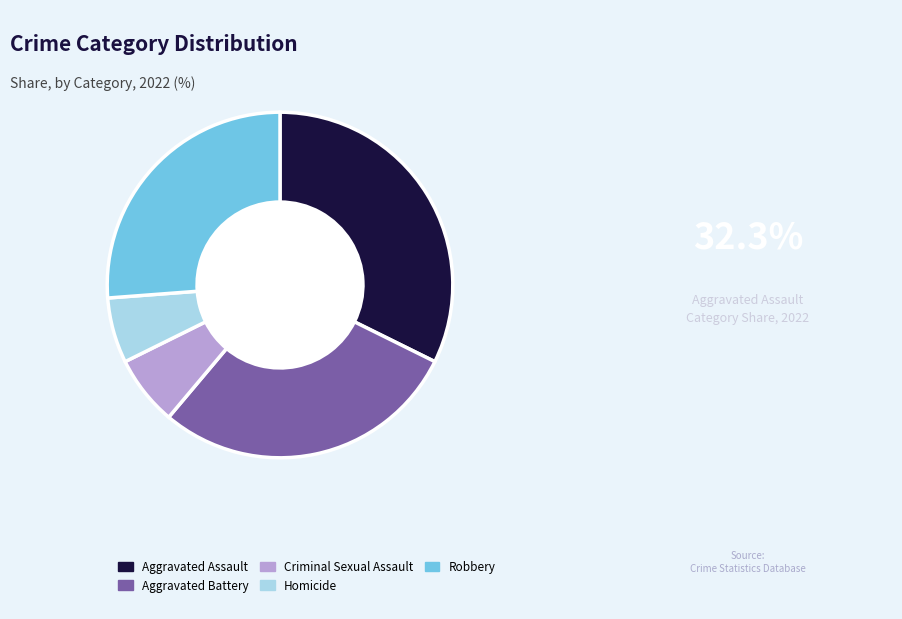

Is it true that Aggravated Assault is 32% of the pie?

True